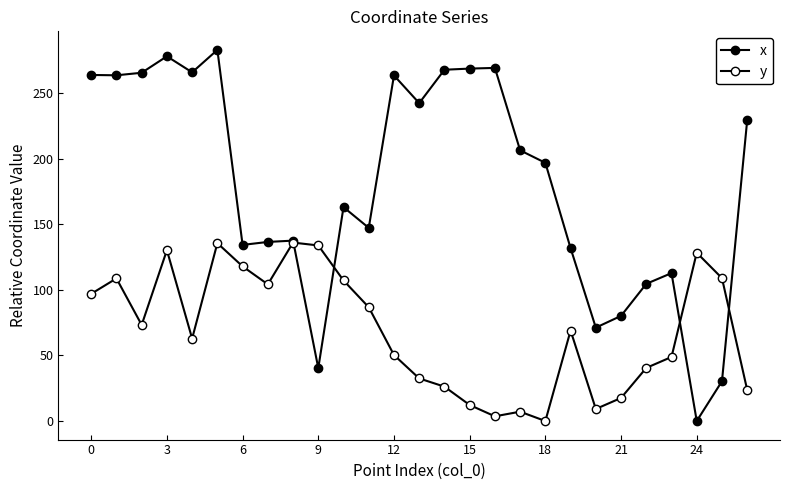

How many data points does each series have?

27